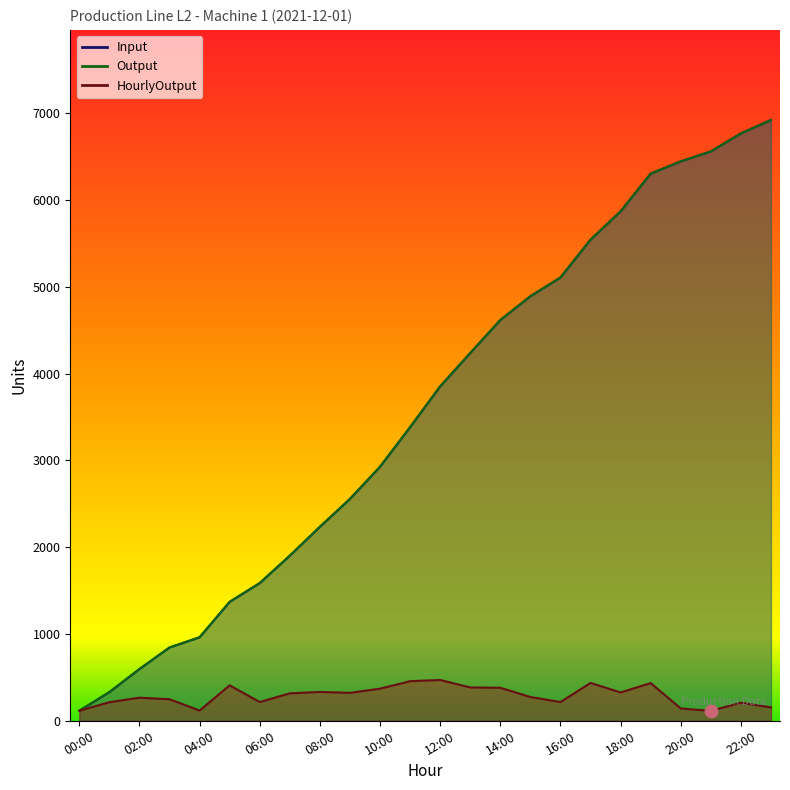

What is the total value across all series at 23:00?

13994